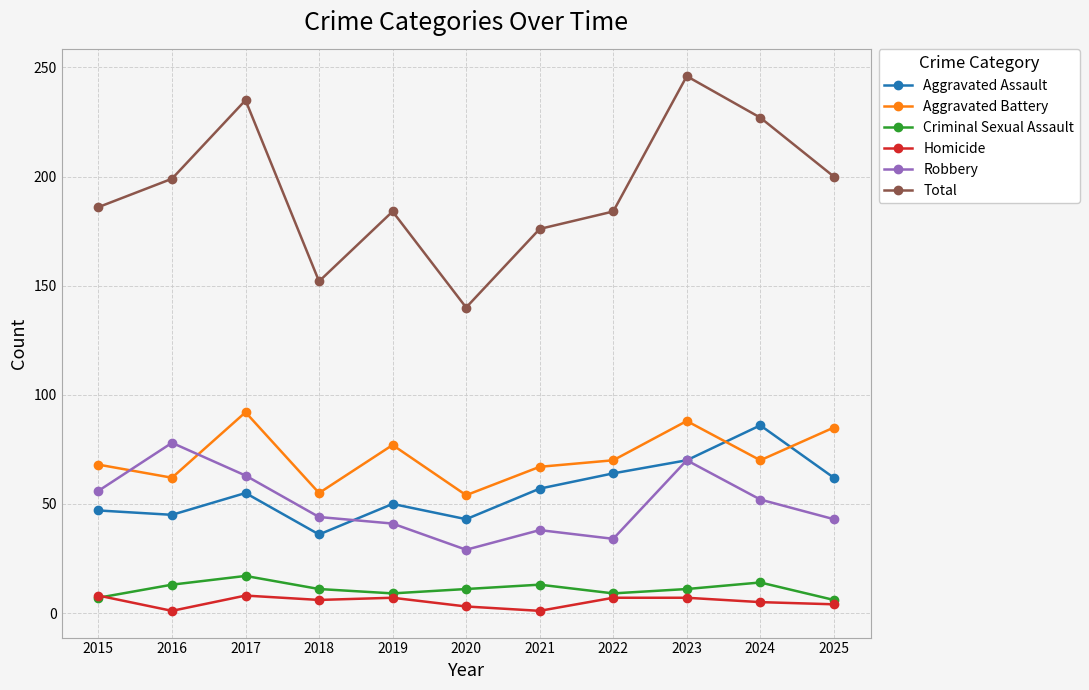

At which category does Aggravated Battery reach its first local valley?

2016